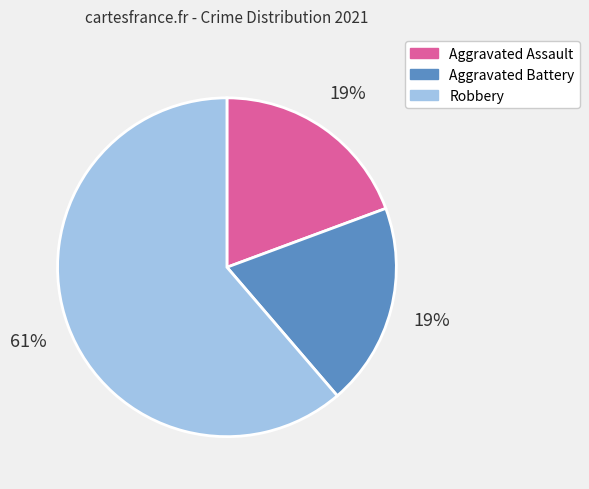

Which slice is the largest?

Robbery